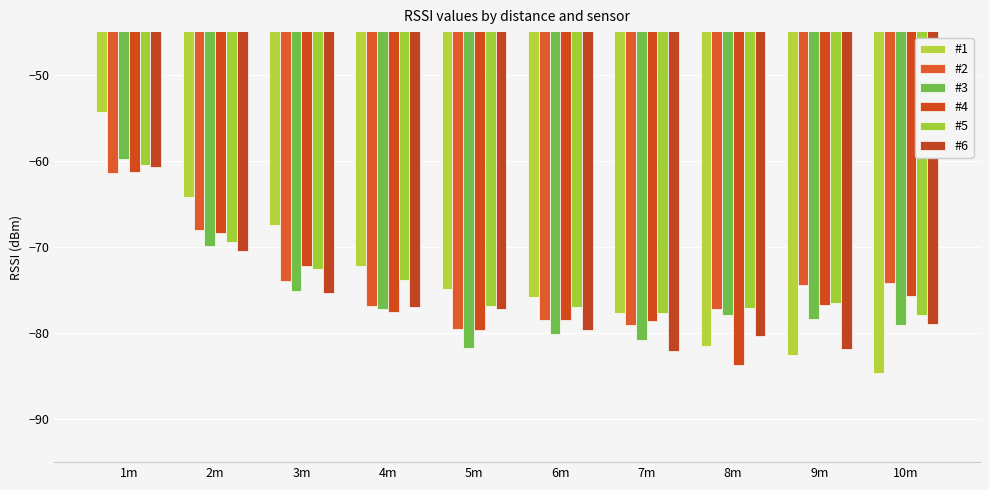

What is the value of the #4 bar at the 5th from the left?

-79.6